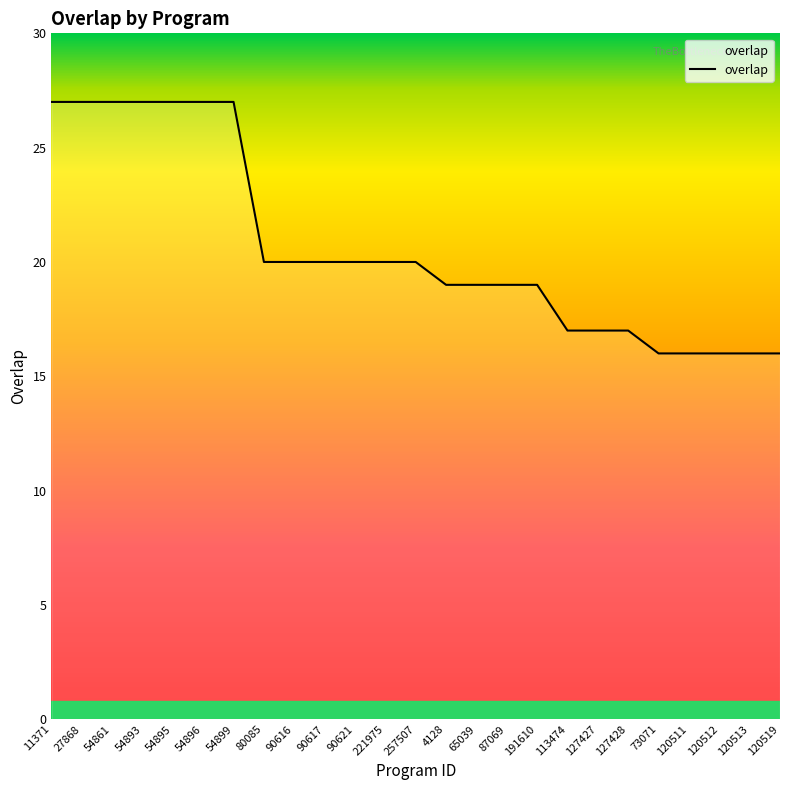

How many lines are shown in the chart?

1